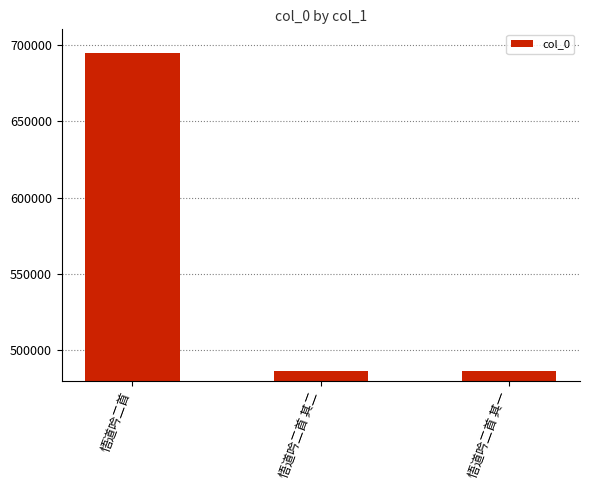

What is the label of the 2nd bar from the right?

悟道吟二首 其二